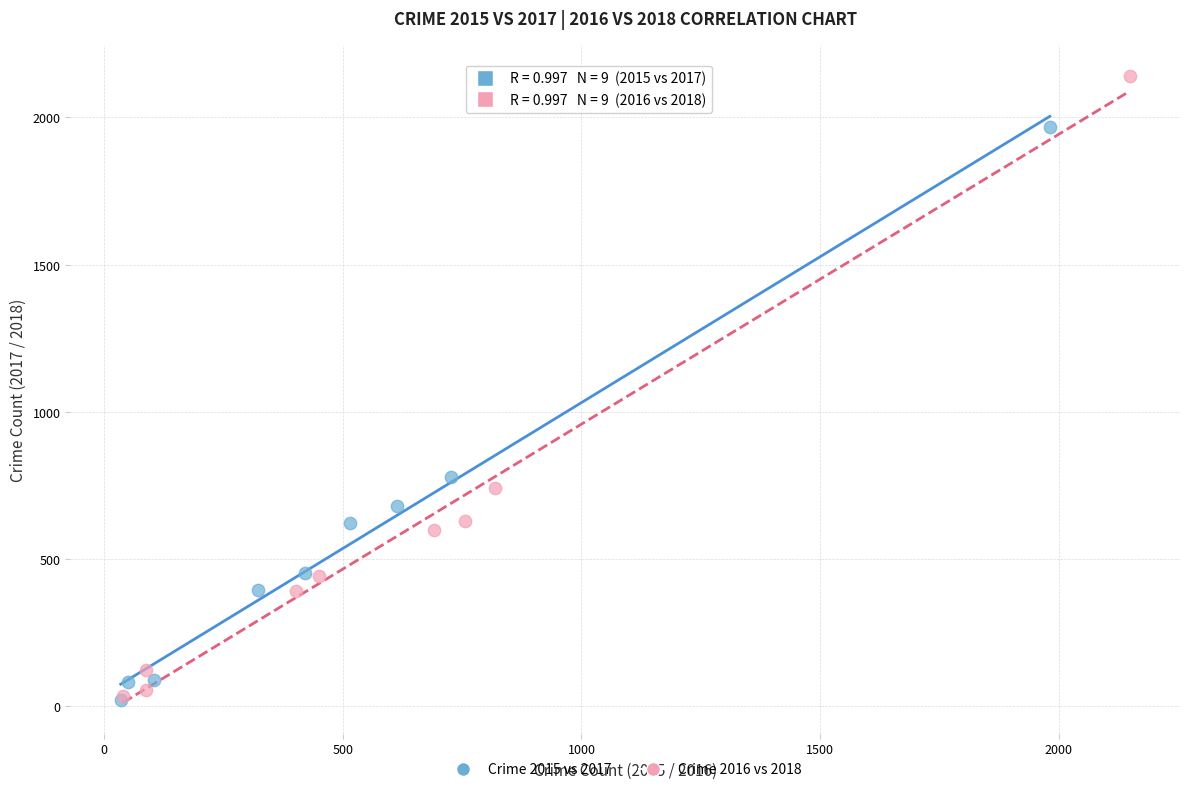

Which series has the widest spread of Y values?

Crime 2016 vs 2018